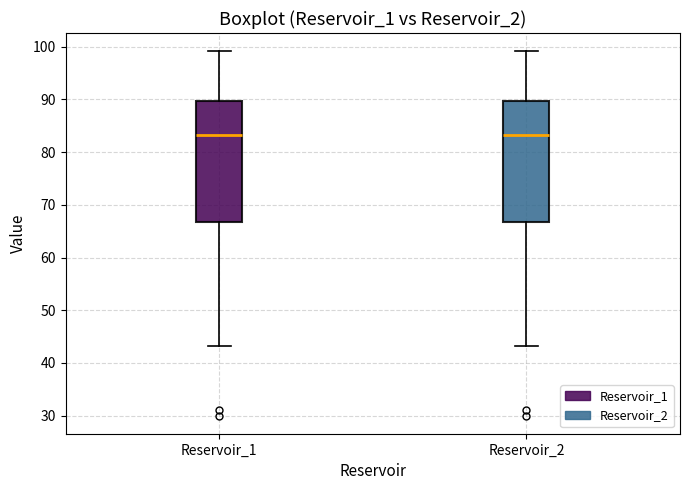

Where does the upper whisker of the box for Reservoir_1 end on the y-axis? The values are not printed on the chart, so give them approximately, as read against the axis.

99